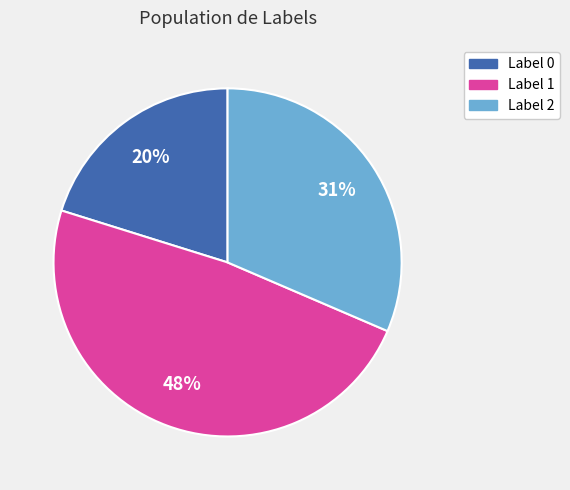

Combined, do Label 1 and Label 0 account for over 50%?

Yes